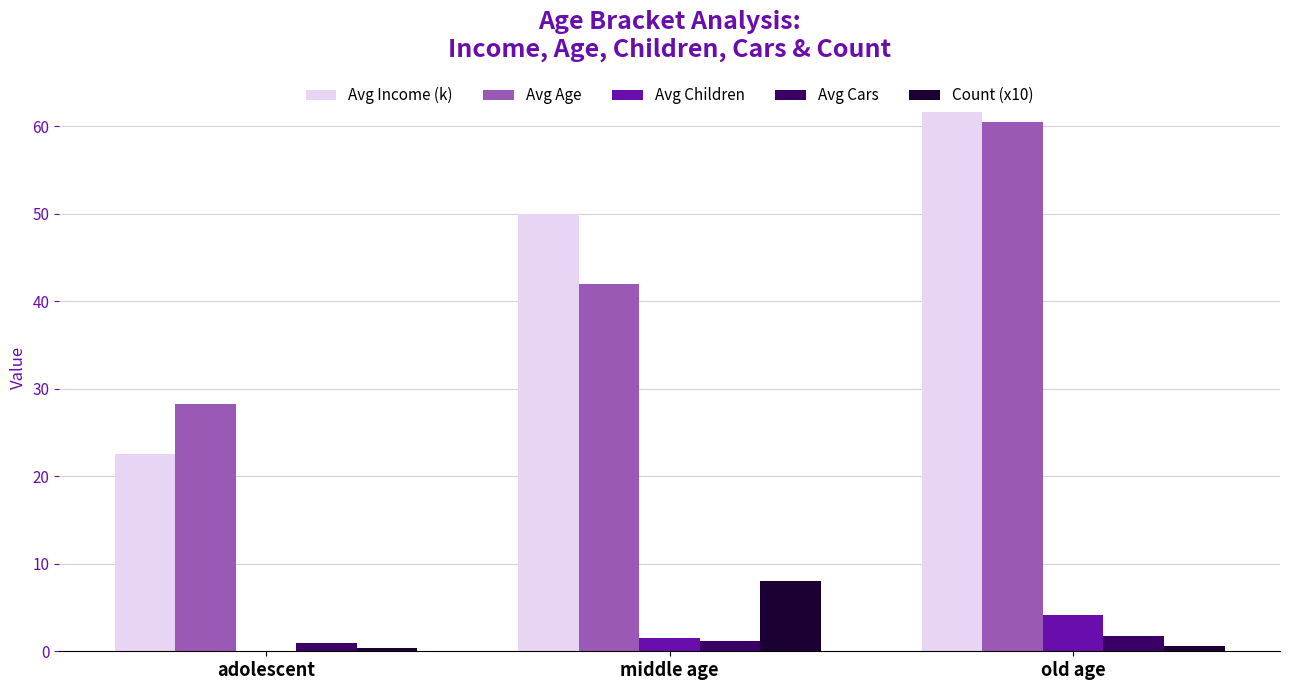

Between middle age and old age, which series saw the biggest shift?

Avg Age